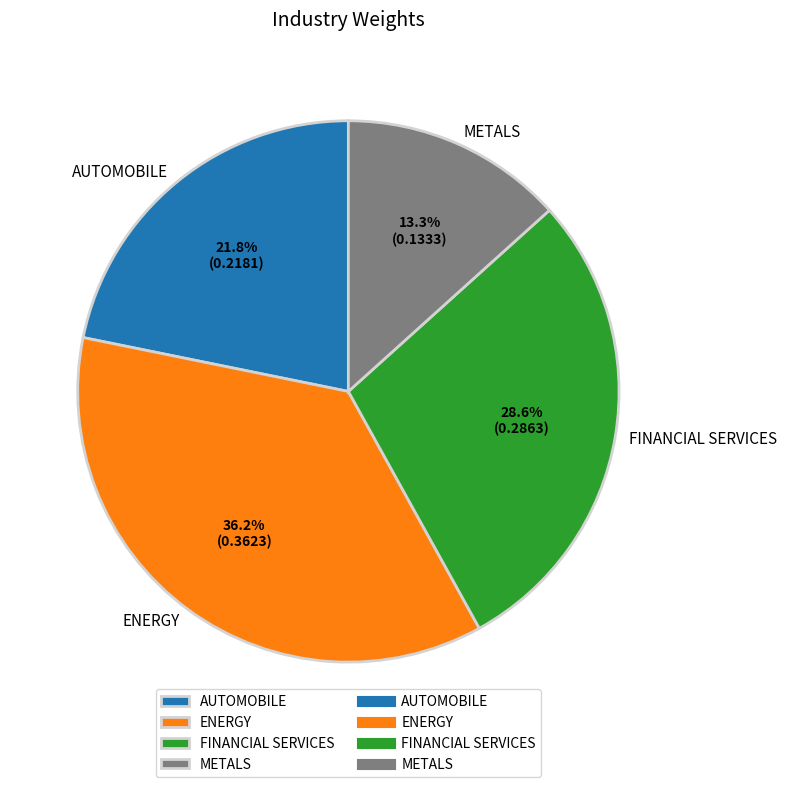

Does METALS represent more than half of the total?

No